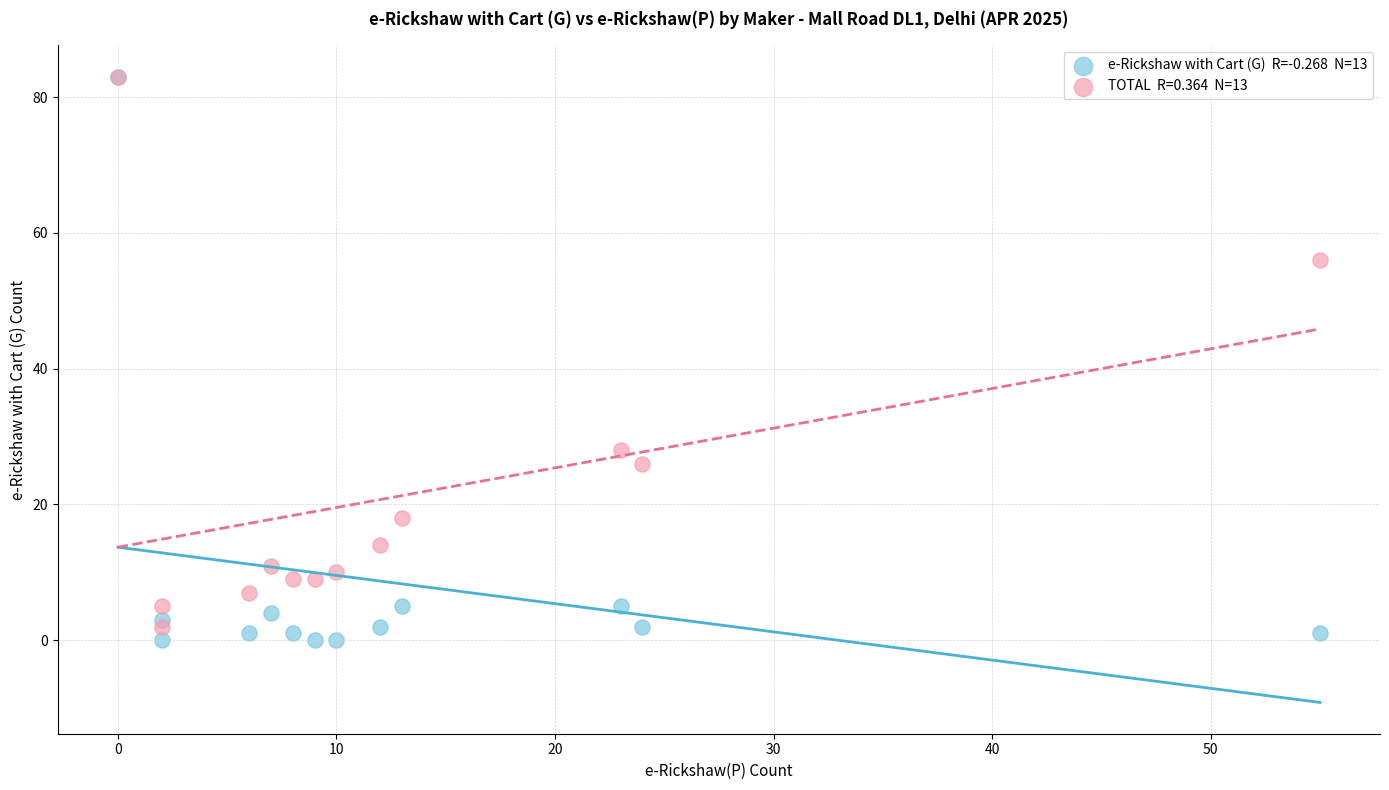

Across all series, what Y value is closest to 41?

28